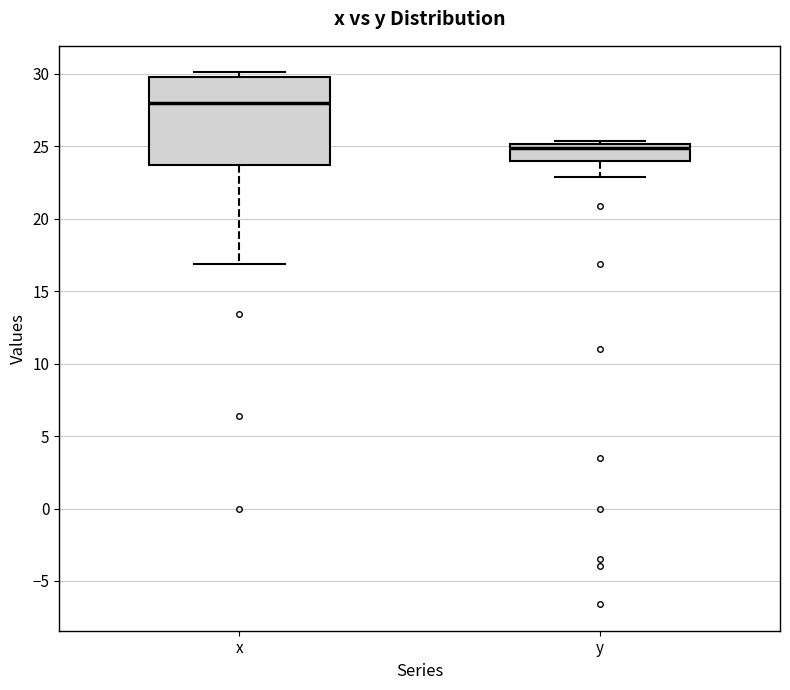

Reading left to right, transcribe this box plot: for each box, give where its median line is, the range the box spans, and where its two whiskers end, as read against the y-axis. The values are not printed on the chart, so give them approximately, as read against the axis.

x: median 28.0, box 23.5 to 30.0, whiskers 17.0 to 30.0 (just above the box's upper edge)
y: median 25.0 (just below the box's upper edge), box 24.0 to 25.0, whiskers 23.0 to 25.5